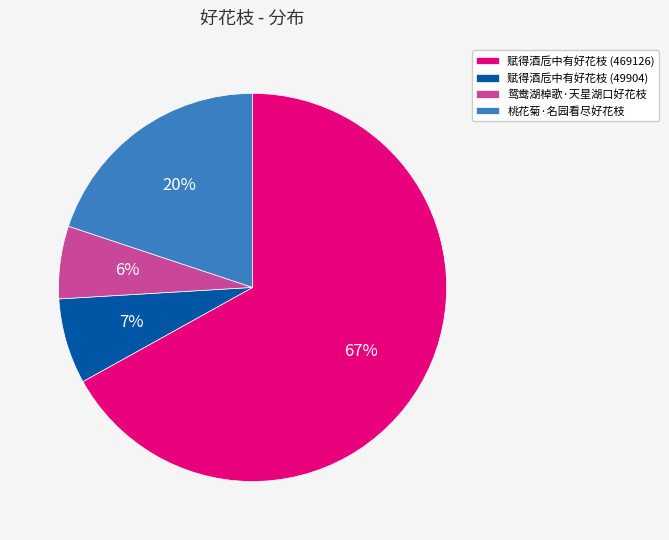

How many slices are in this pie chart?

4